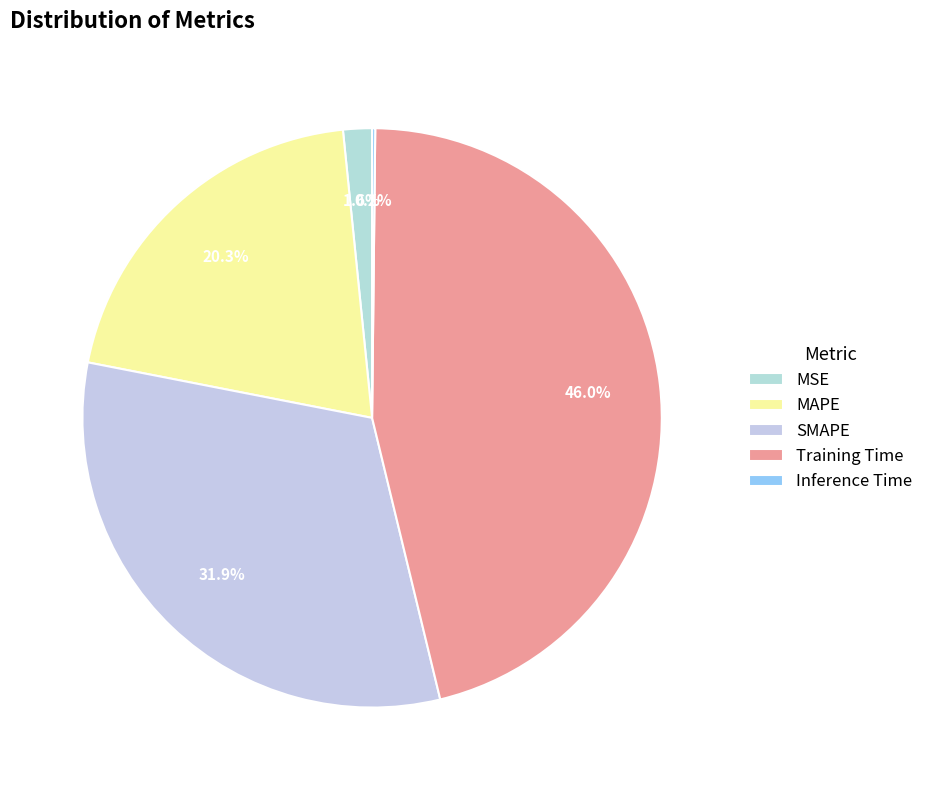

Does Inference Time represent more than half of the total?

No